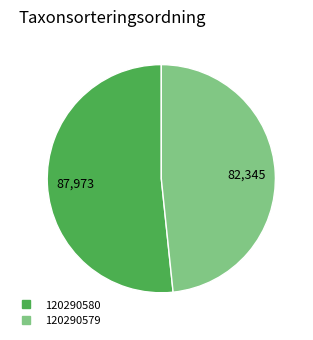

Do 120290580 and 120290579 together represent more than half of the pie?

Yes